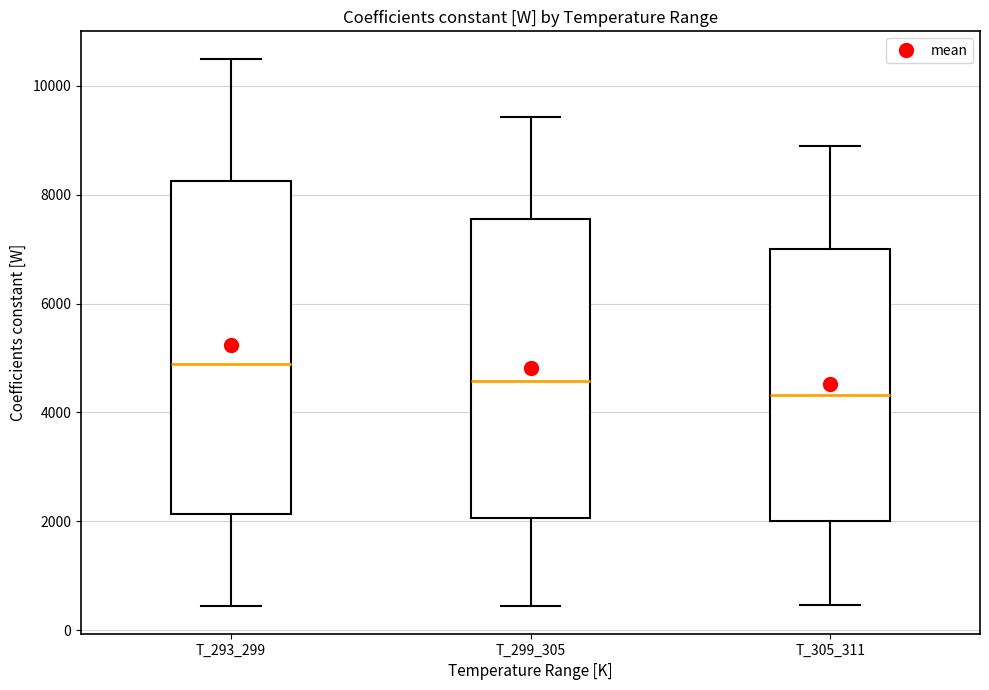

Reading left to right, transcribe this box plot: for each box, give where its median line is, the range the box spans, and where its two whiskers end, as read against the y-axis. The values are not printed on the chart, so give them approximately, as read against the axis.

T_293_299: median 4800, box 2200 to 8200, whiskers 400 to 10600
T_299_305: median 4600, box 2000 to 7600, whiskers 400 to 9400
T_305_311: median 4400, box 2000 to 7000, whiskers 400 to 9000